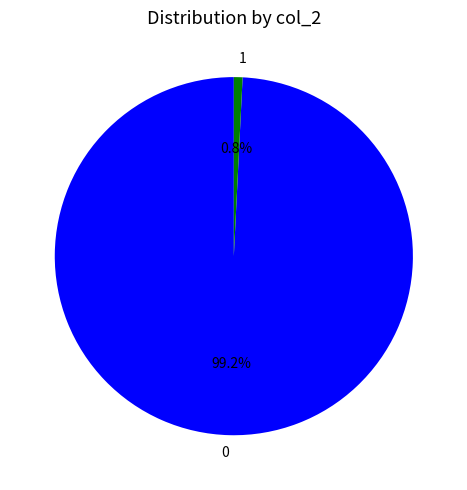

To the nearest percent, what is the difference between the largest and smallest slice percentages?

98%